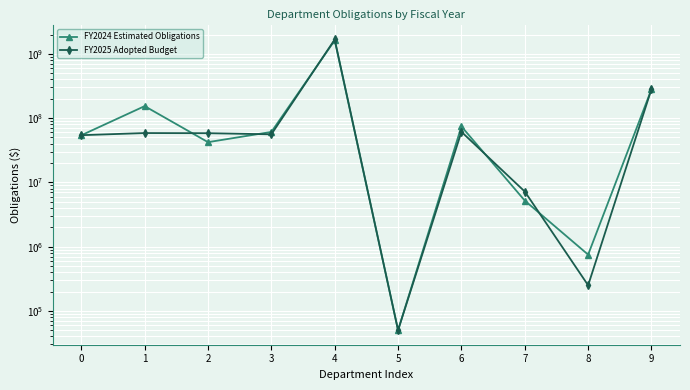

Which series has the largest range (max minus min)?

FY2025 Adopted Budget